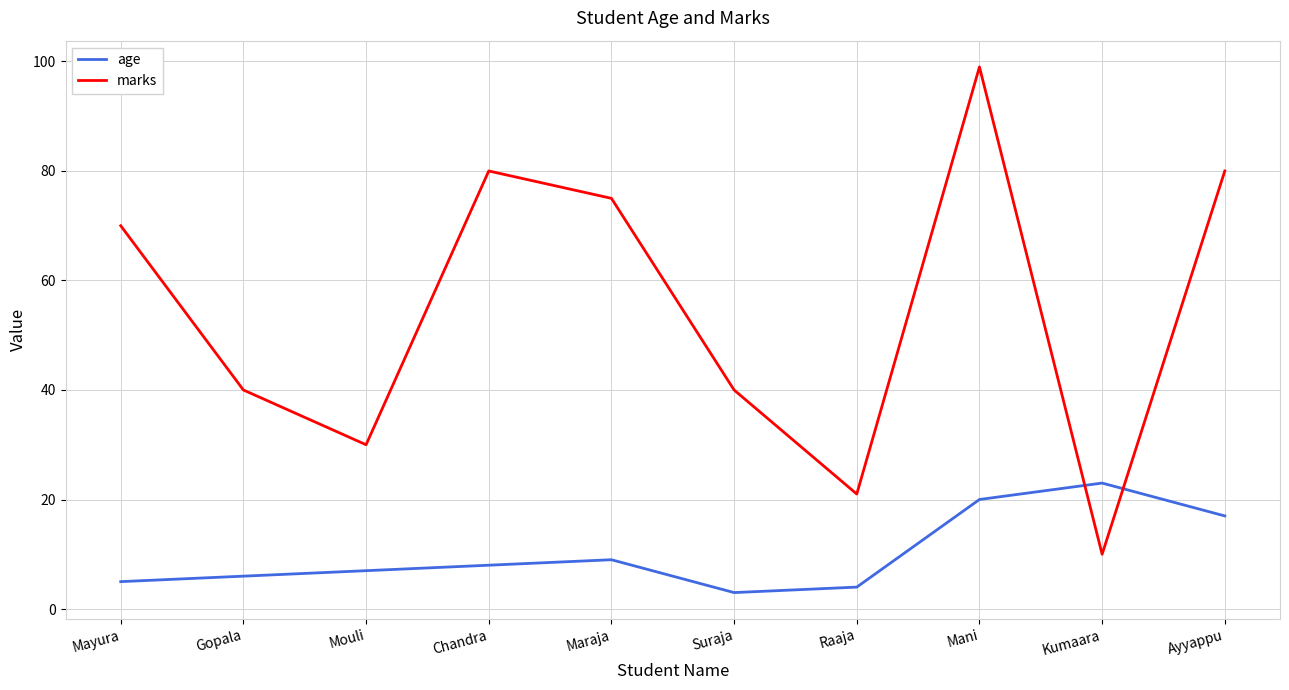

How many categories are shown in the chart?

10